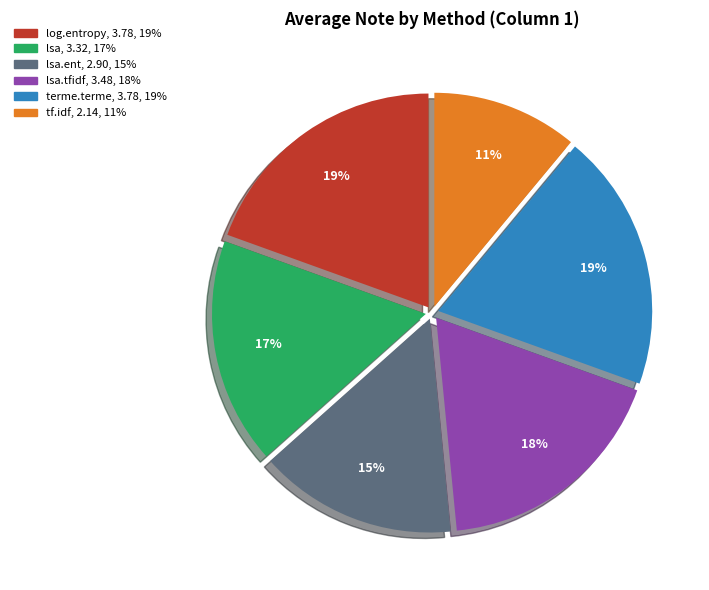

To the nearest percent, what is the difference between the largest and smallest slice percentages?

8%